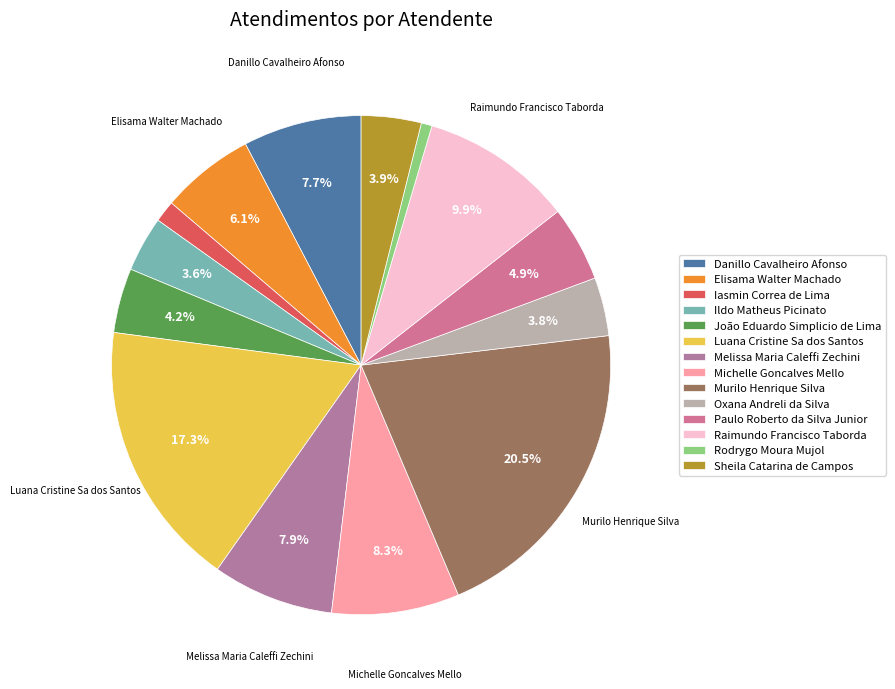

How many segments does this pie chart have?

14